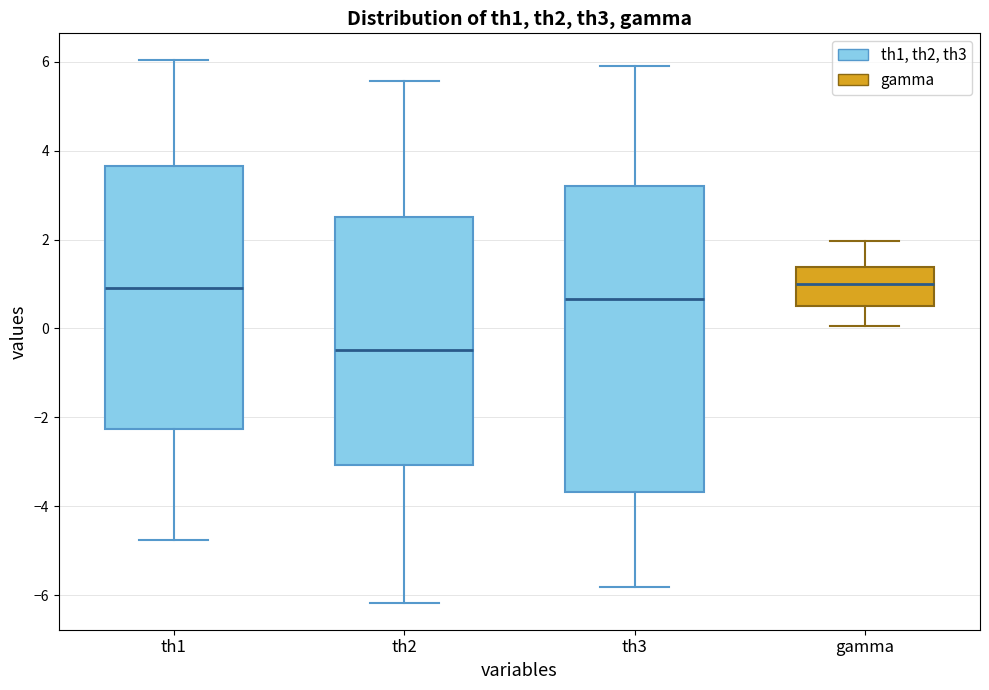

Which box is the tallest, from its lower edge to its upper edge?

th3